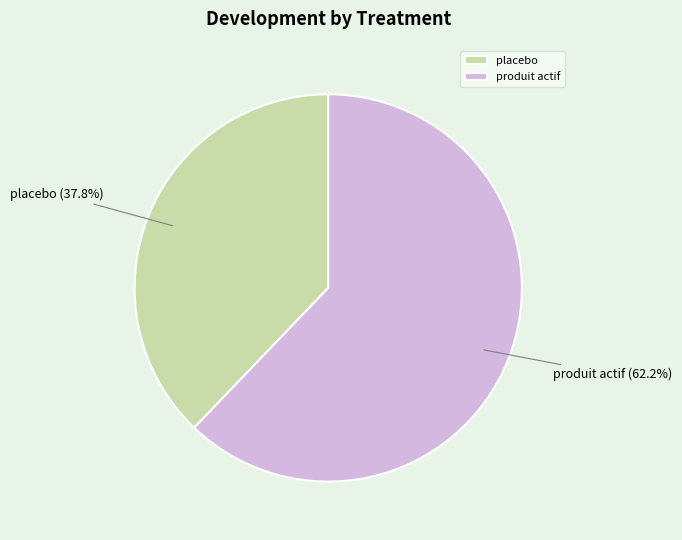

Approximately how many times larger is the value at placebo compared to produit actif?

0.6